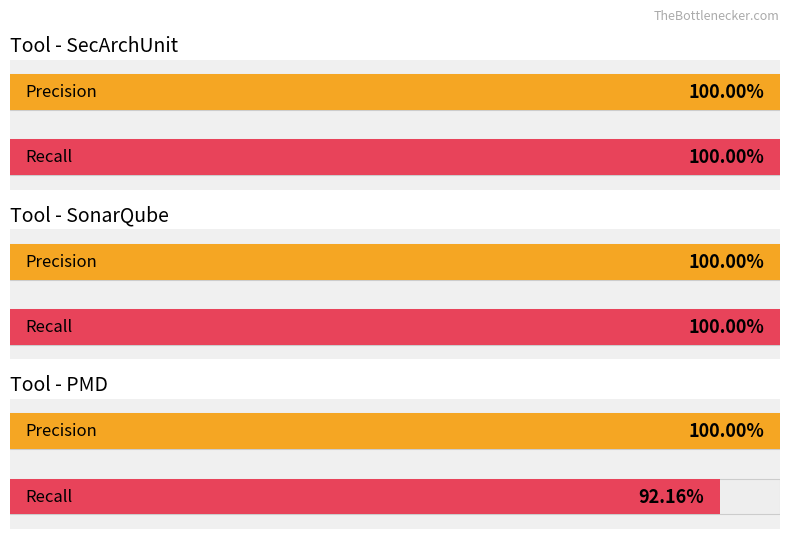

At how many categories does at least one series exceed 42?

3